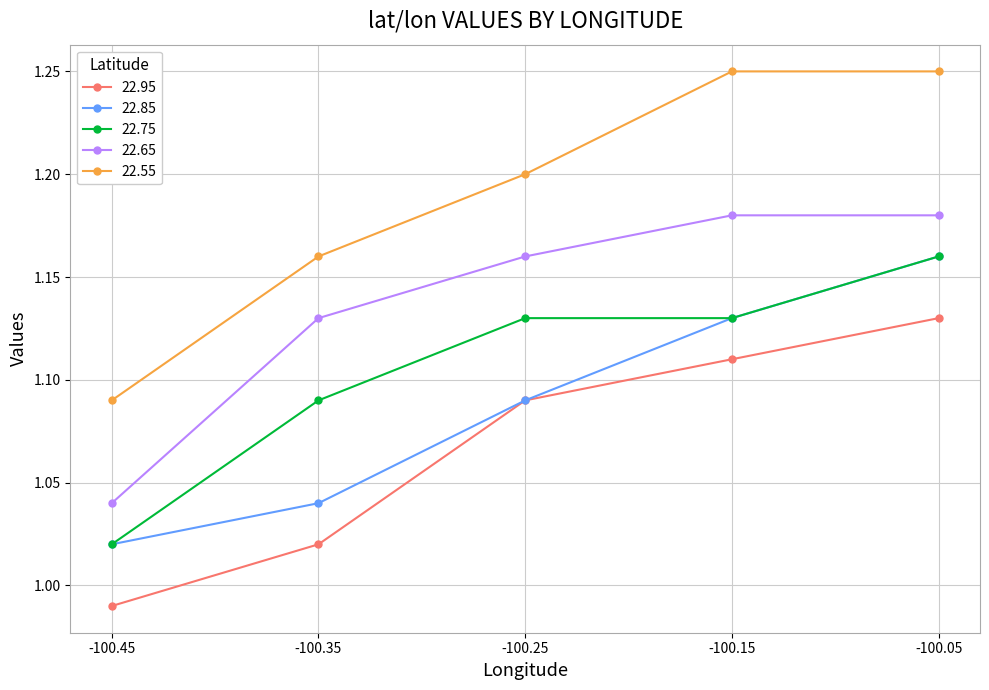

What is the spread (max minus min) of values at -100.45?

0.1